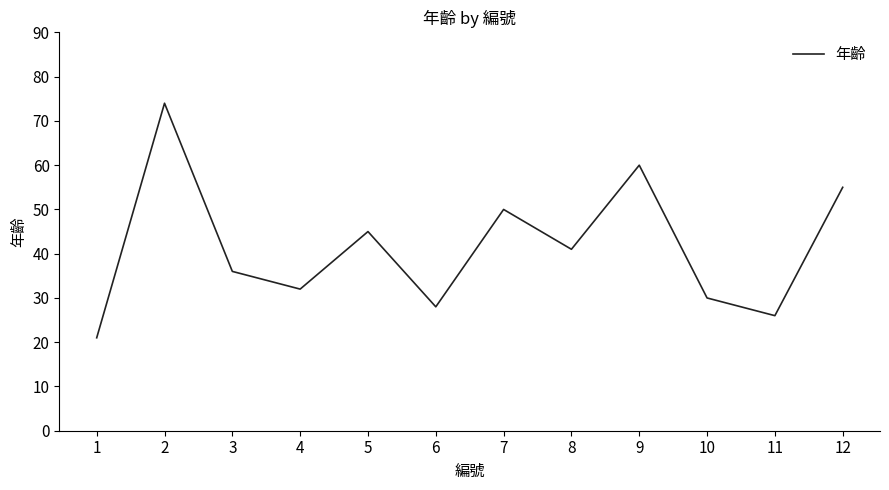

What is the change in value from 6 to 8?

+13